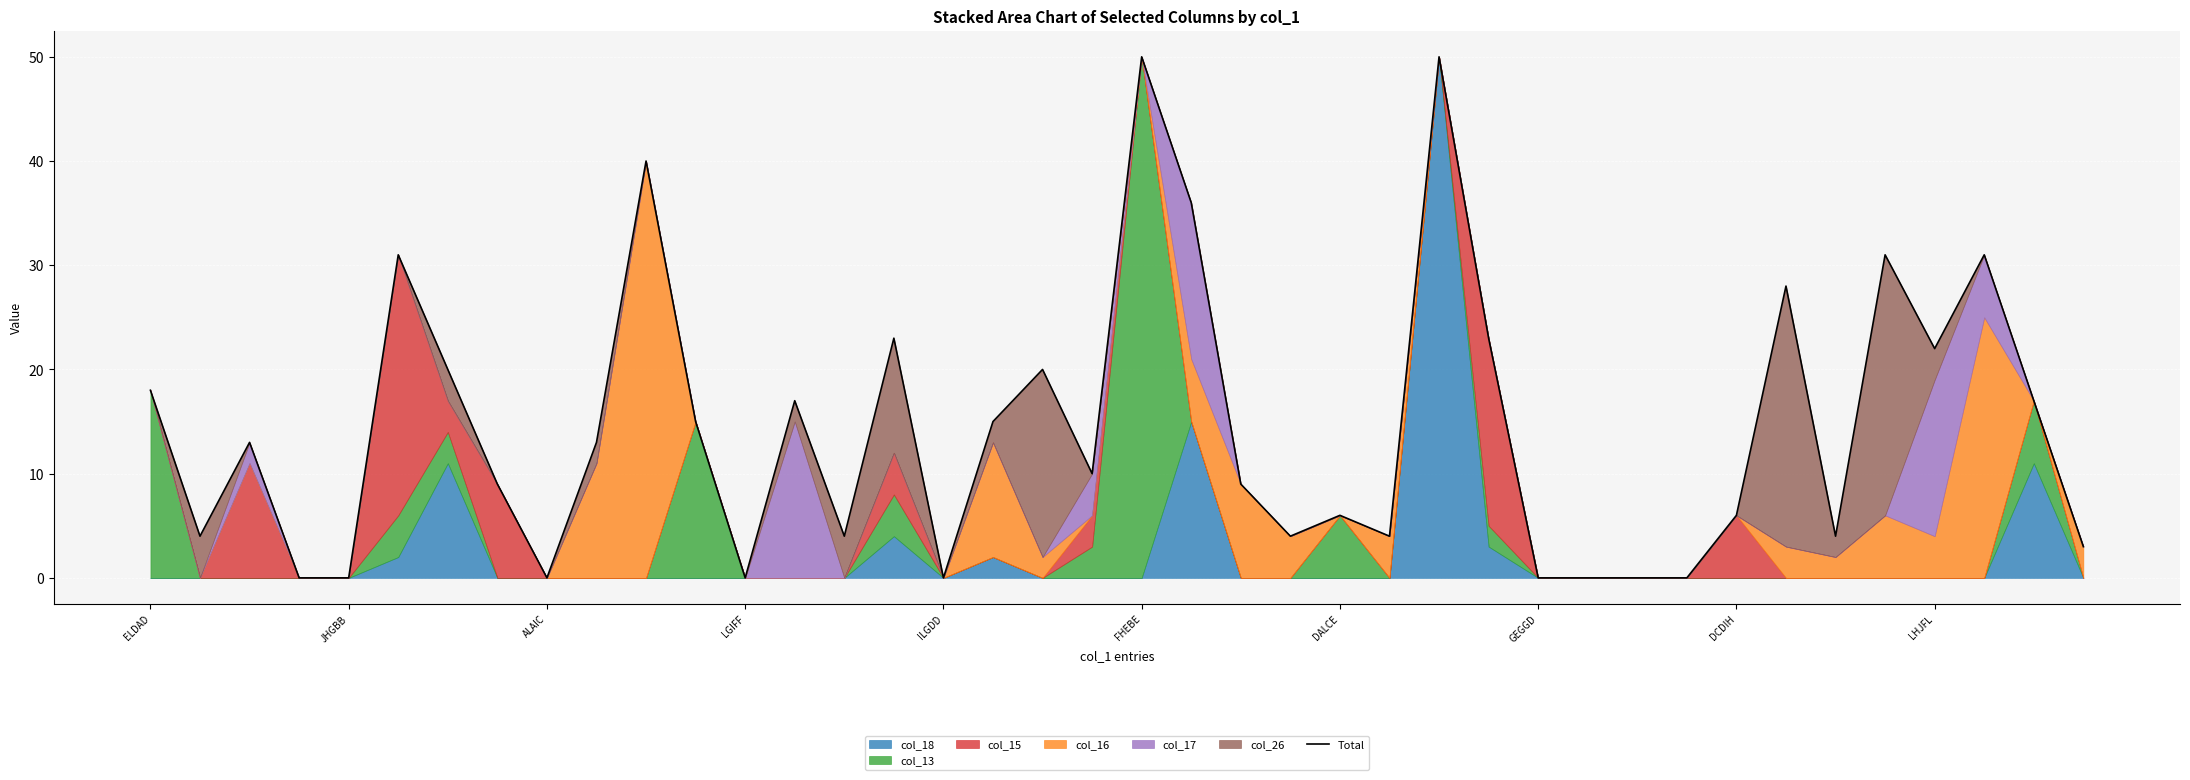

At which label does the data first exceed 13?

ELDAD